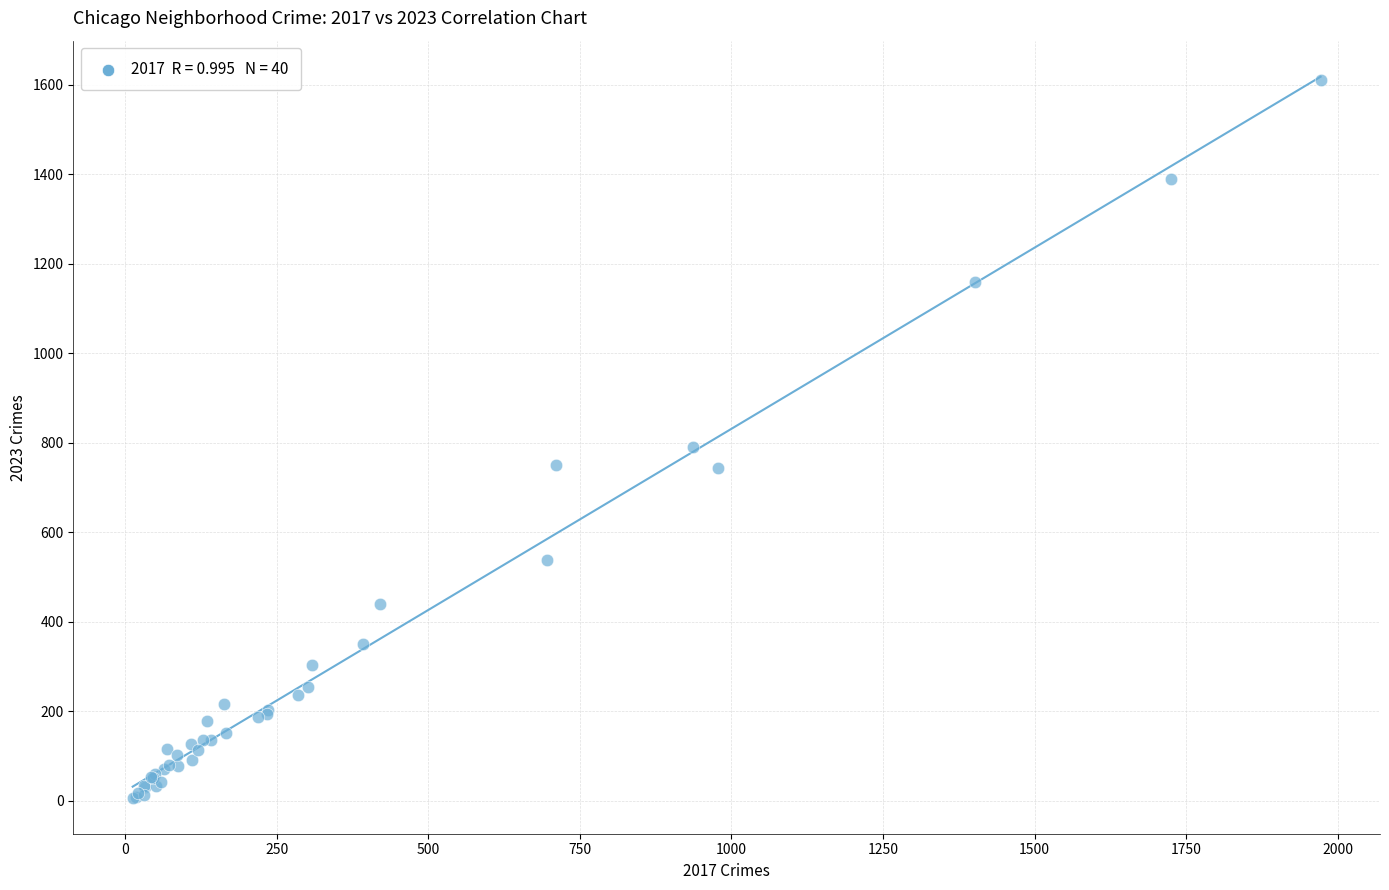

What Y value in the scatter plot is closest to 809?

791